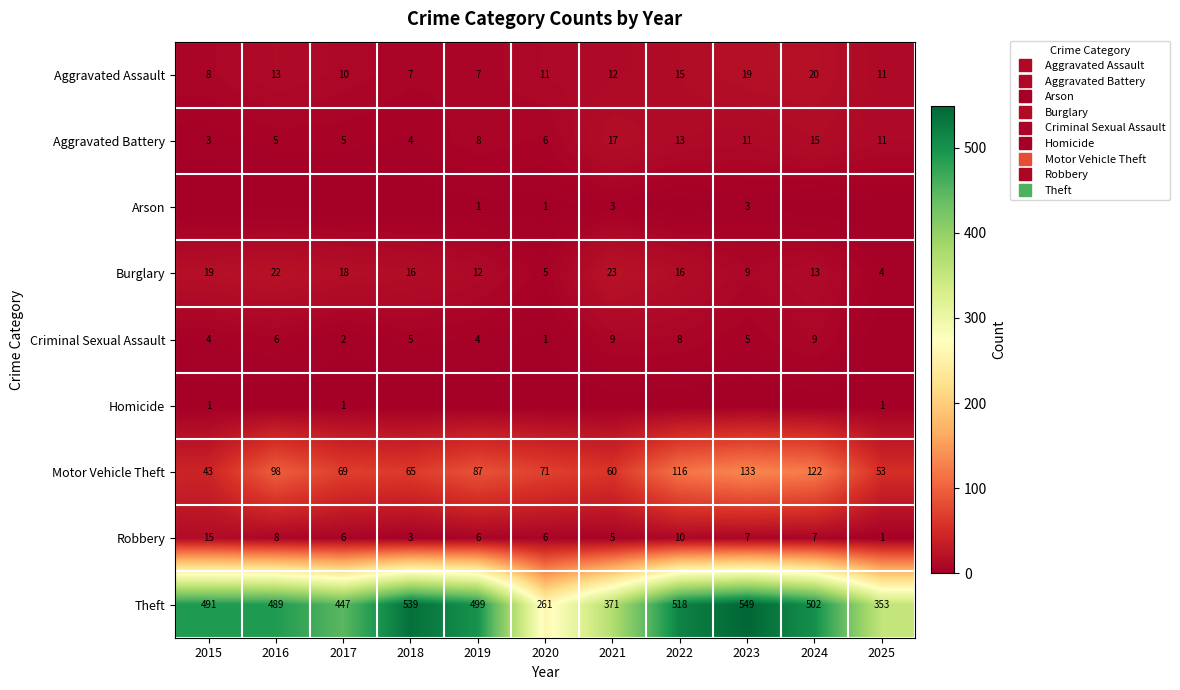

At which label is Burglary closest to 13?

2024